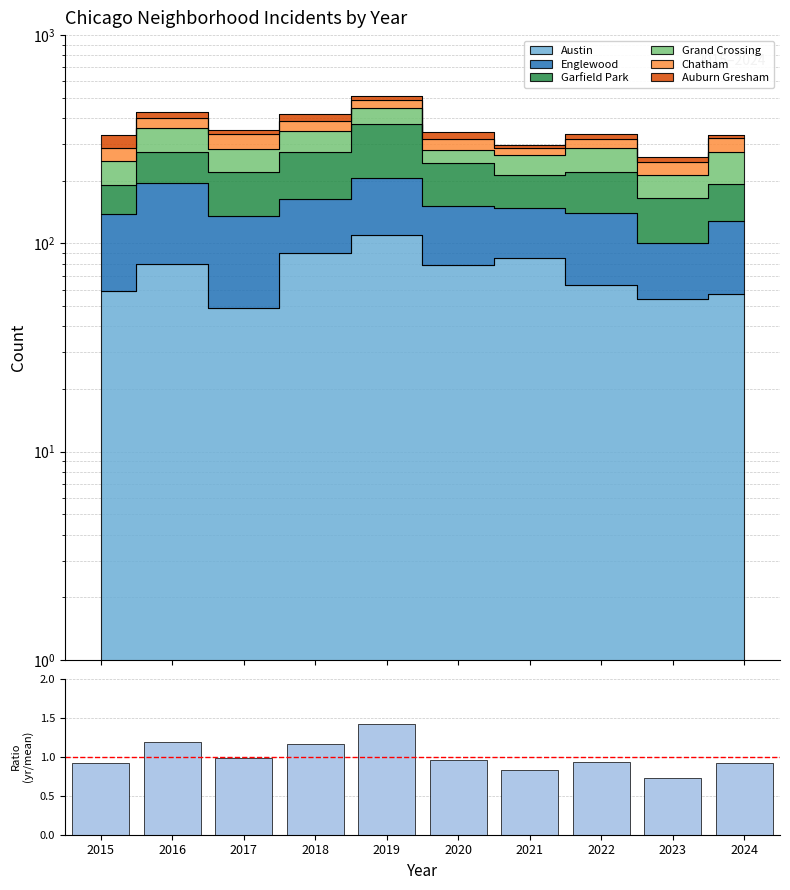

Rank the categories by value from highest to lowest.

2019, 2016, 2018, 2017, 2020, 2022, 2015, 2024, 2021, 2023